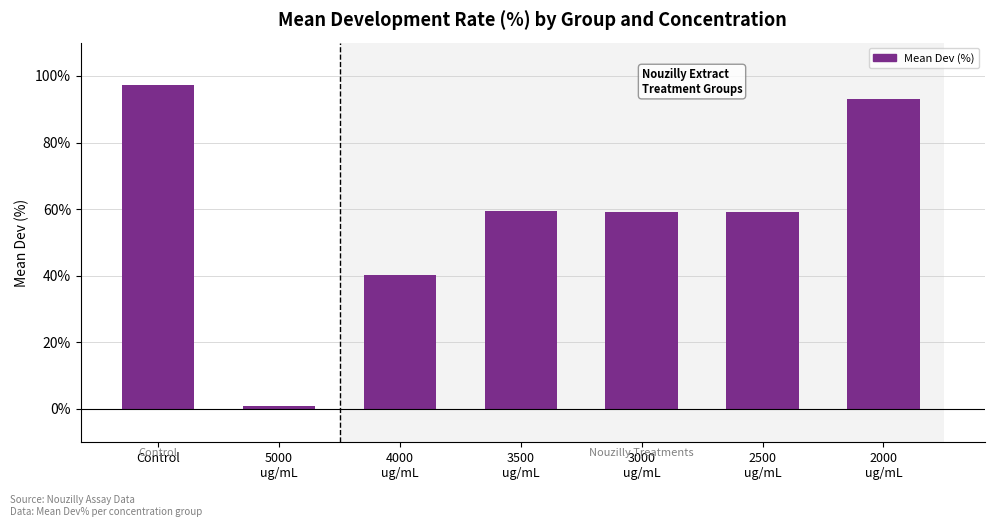

Rank the categories by value from highest to lowest.

Control, Nouzilly_2000, Nouzilly_3500, Nouzilly_2500, Nouzilly_3000, Nouzilly_4000, Nouzilly_5000